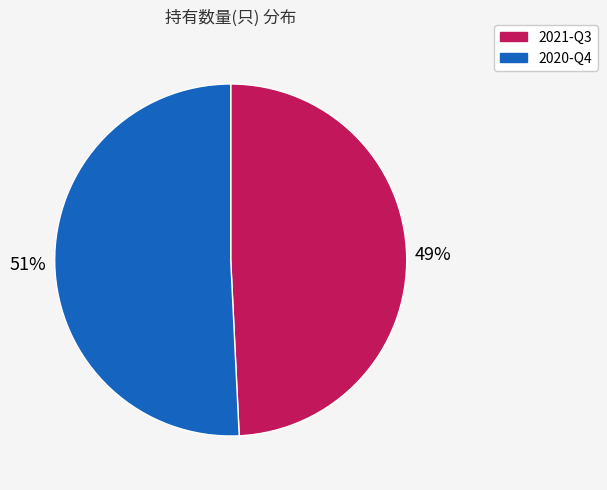

Between 2021-Q3 and 2020-Q4, which is larger?

2020-Q4